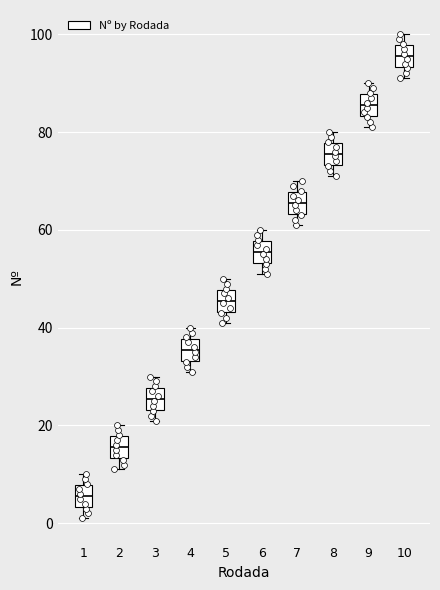

Reading left to right, transcribe this box plot: for each box, give where its median line is, the range the box spans, and where its two whiskers end, as read against the y-axis. The values are not printed on the chart, so give them approximately, as read against the axis.

1: median 6, box 4 to 8, whiskers 2 to 10
2: median 16, box 14 to 18, whiskers 12 to 20
3: median 26, box 24 to 28, whiskers 22 to 30
4: median 36, box 34 to 38, whiskers 32 to 40
5: median 46, box 44 to 48, whiskers 42 to 50
6: median 56, box 54 to 58, whiskers 52 to 60
7: median 66, box 64 to 68, whiskers 62 to 70
8: median 76, box 74 to 78, whiskers 72 to 80
9: median 86, box 84 to 88, whiskers 82 to 90
10: median 96, box 94 to 98, whiskers 92 to 100